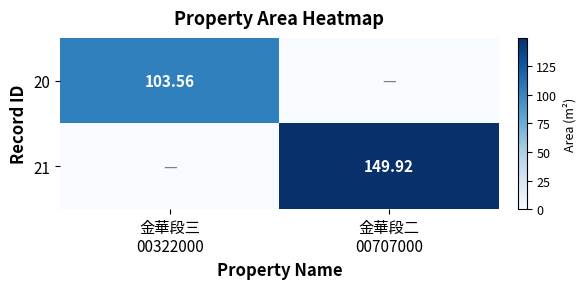

What is the spread (max minus min) of values at 金華段三
00322000?

103.6